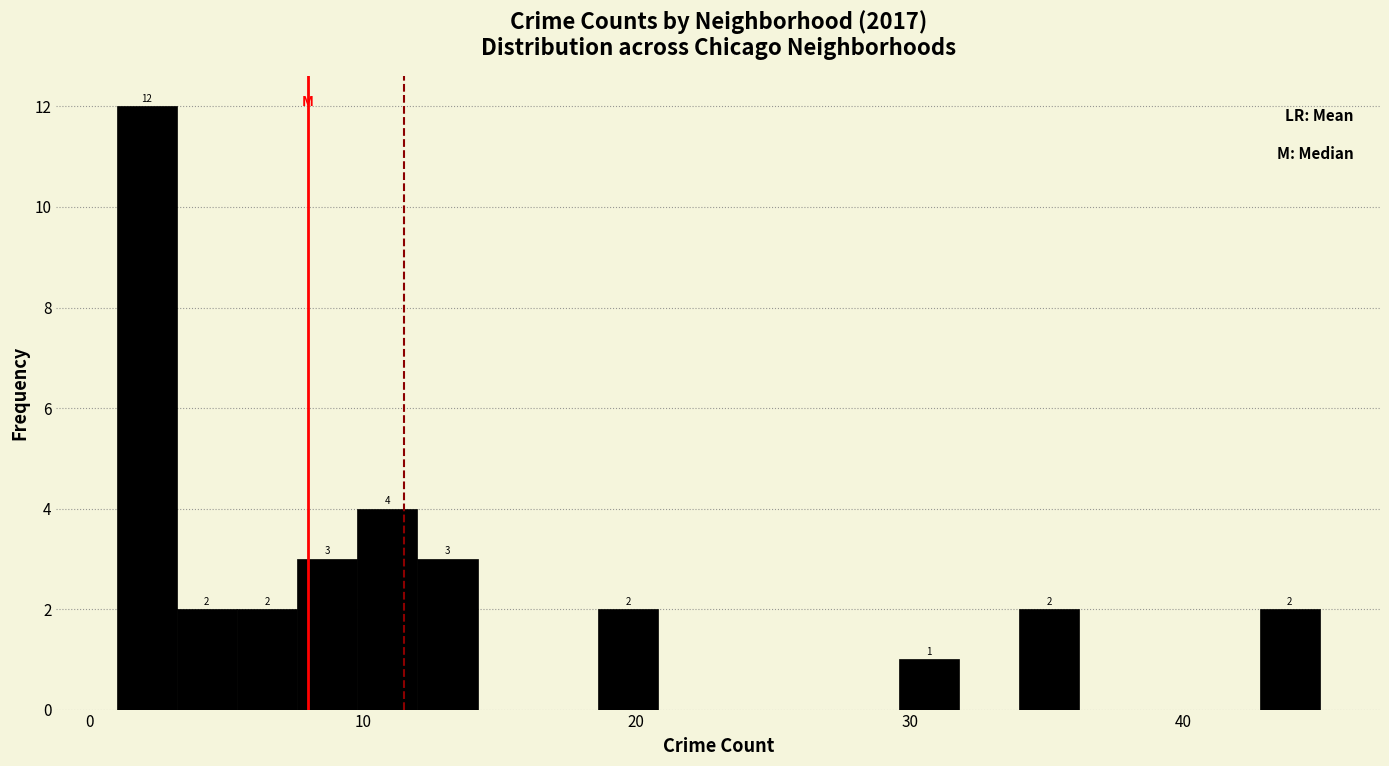

Around what value on the x-axis is the tallest bar? Give the approximate position of its centre, as read against the axis.

2